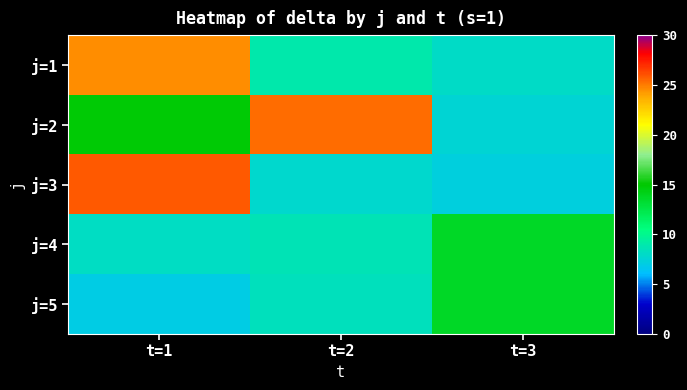

Which label corresponds to the smallest value in the chart?

t=1